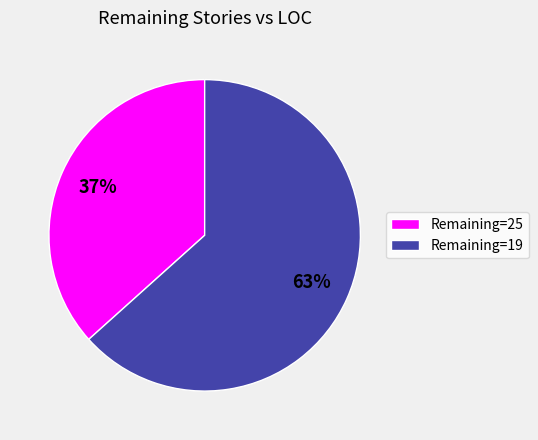

Does Remaining=19 account for over 50% of the chart?

Yes